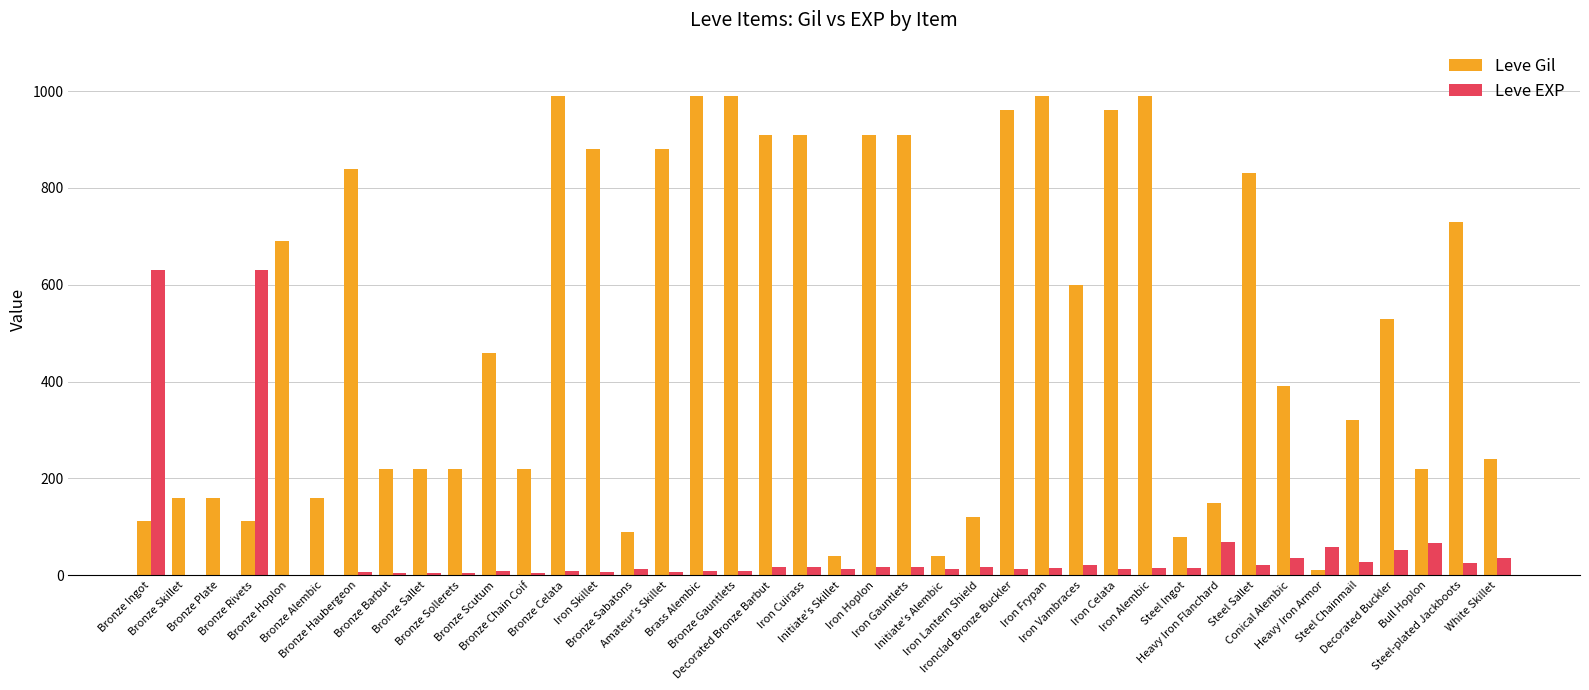

Which series has the widest spread of values?

Leve Gil